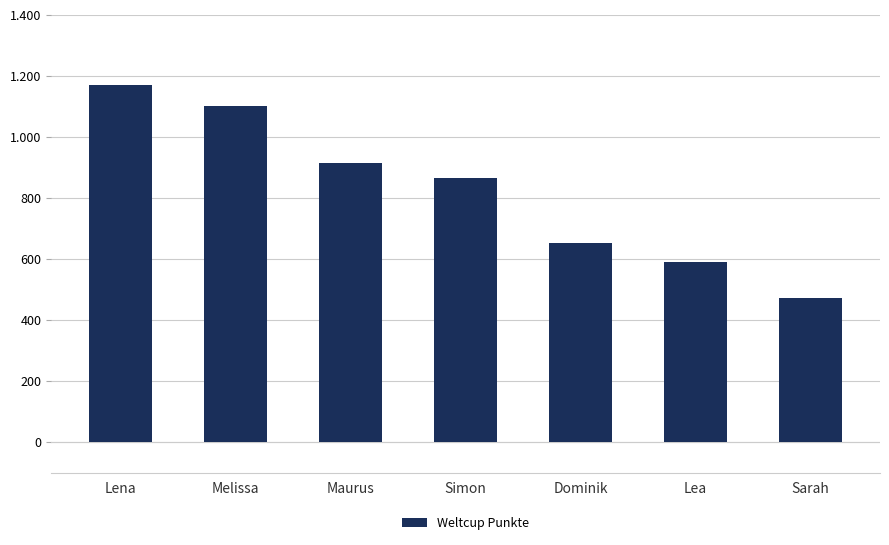

Where does the data first go above 866?

Lena